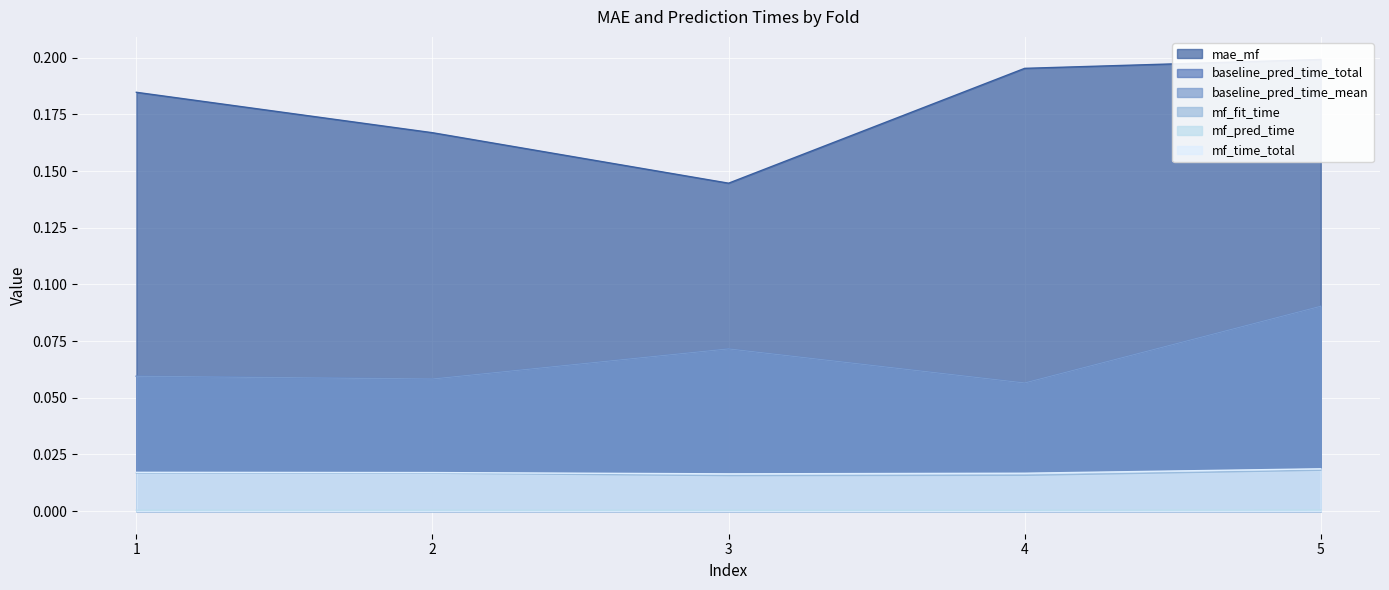

What is the value of the baseline_pred_time_mean point at the 5th from the left?

0.1